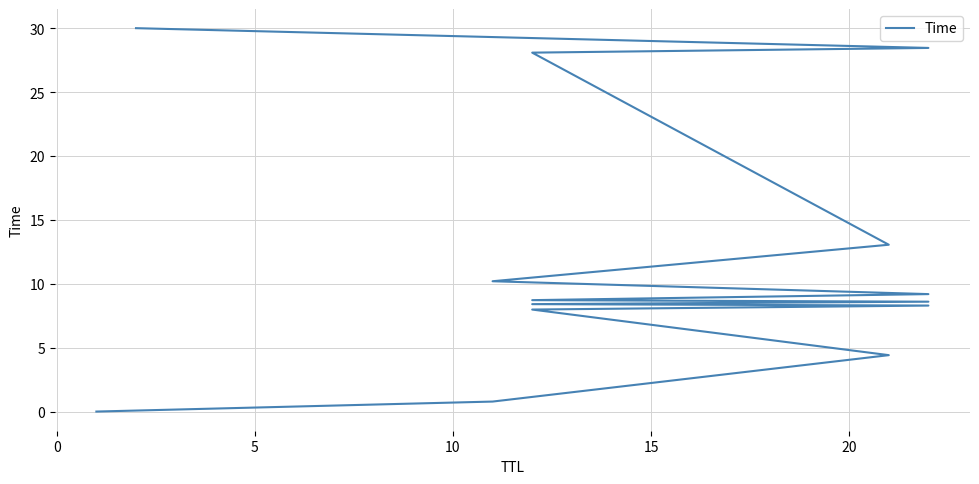

Reading right to left, extract all data points from this chart.

30.0	28.5	28.1	13.1	10.2	9.2	8.7	8.6	8.4	8.3	8.0	4.4	0.8	0.0